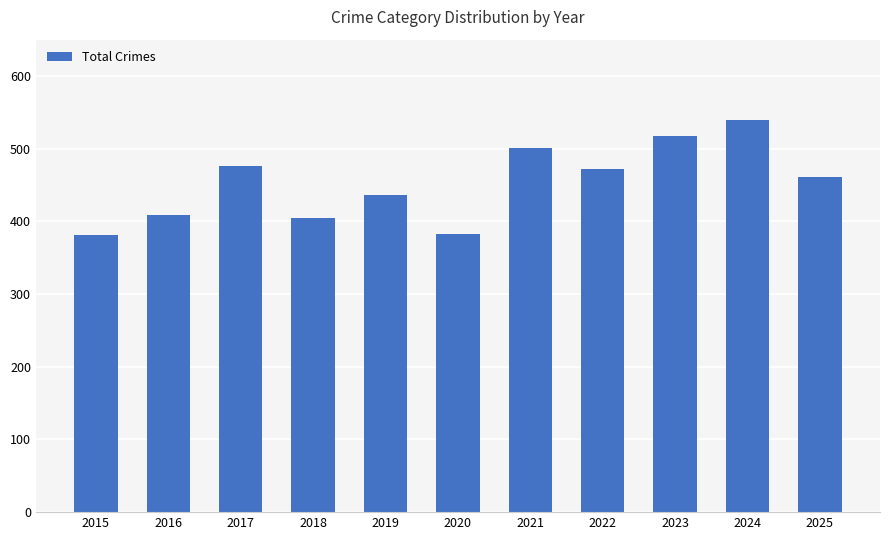

The chart shows a value of 801 at 2025. True or false?

False